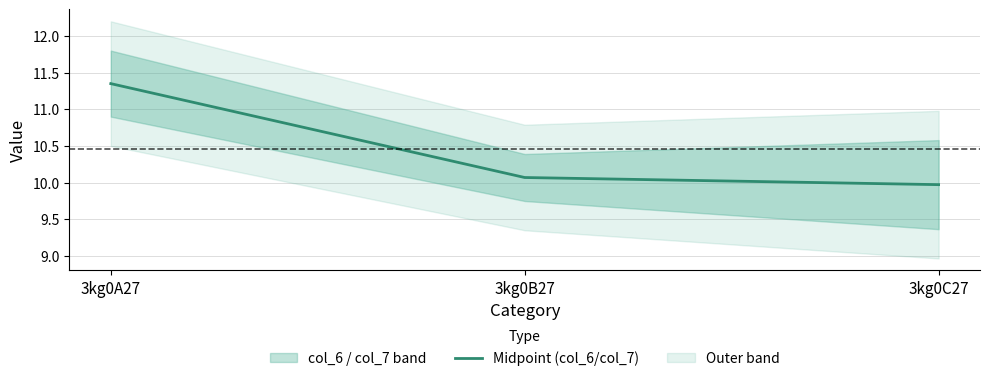

How many lines are shown in the chart?

1